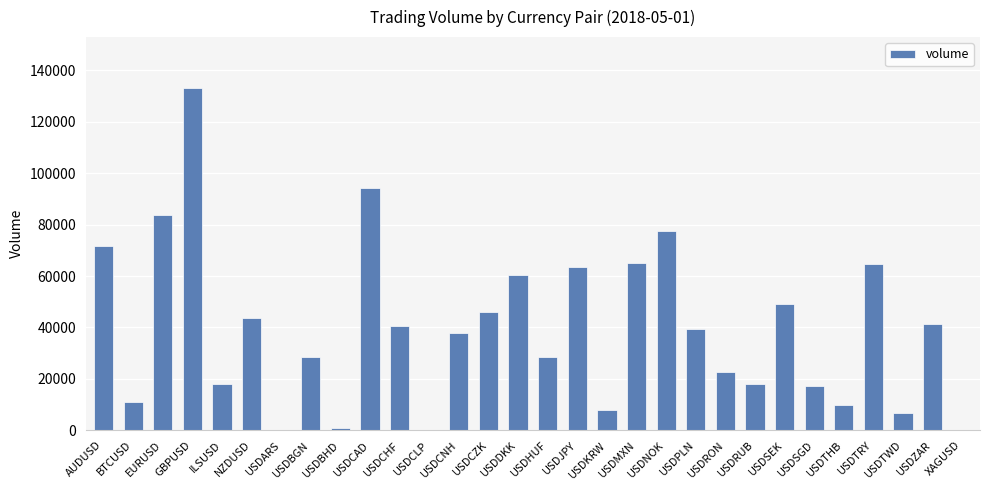

What is the sum of all values?

1181015